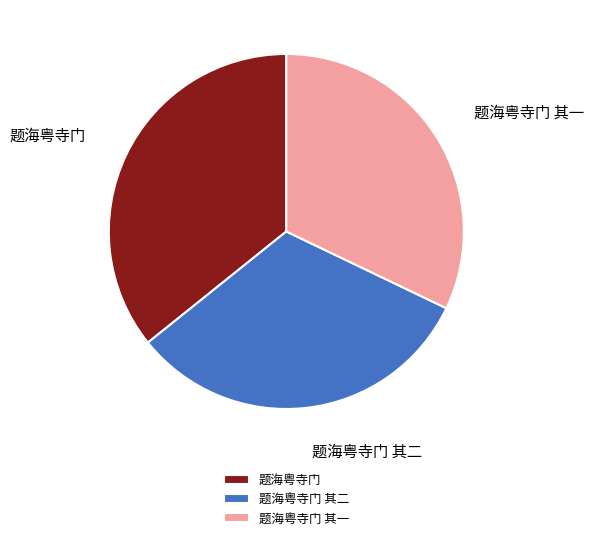

Which has a higher value, 题海粤寺门 其一 or 题海粤寺门?

题海粤寺门